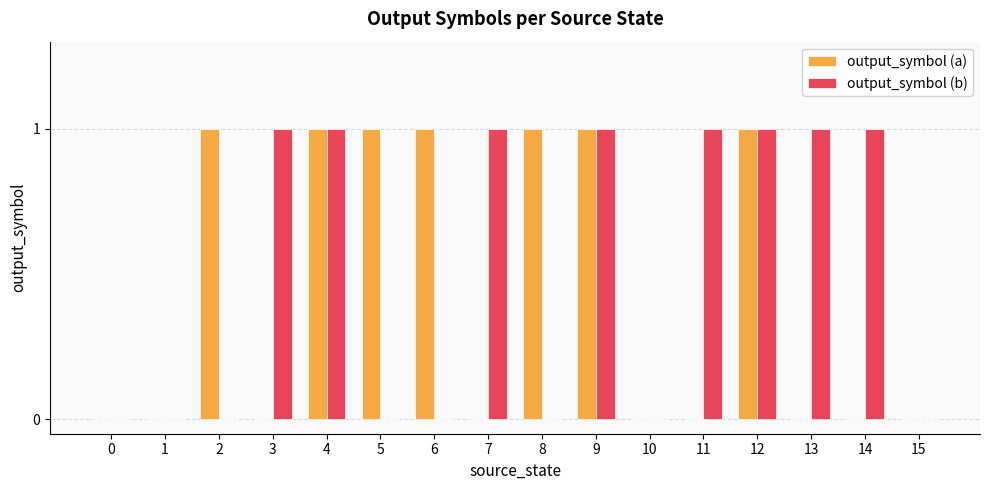

Is the value of output_symbol (b) at 4 greater than the value of output_symbol (a) at 11?

Yes